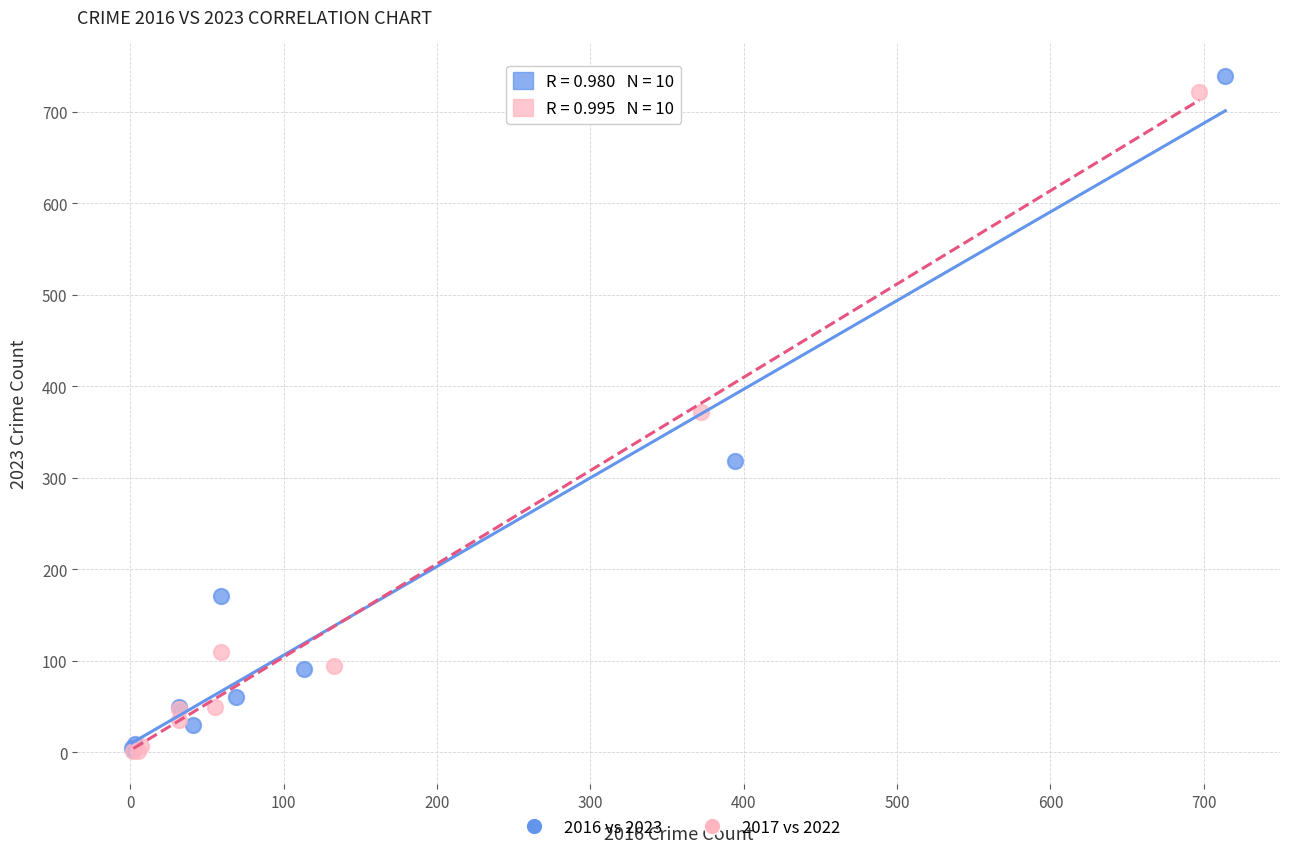

Which series has the largest Y range (max minus min)?

2016 vs 2023